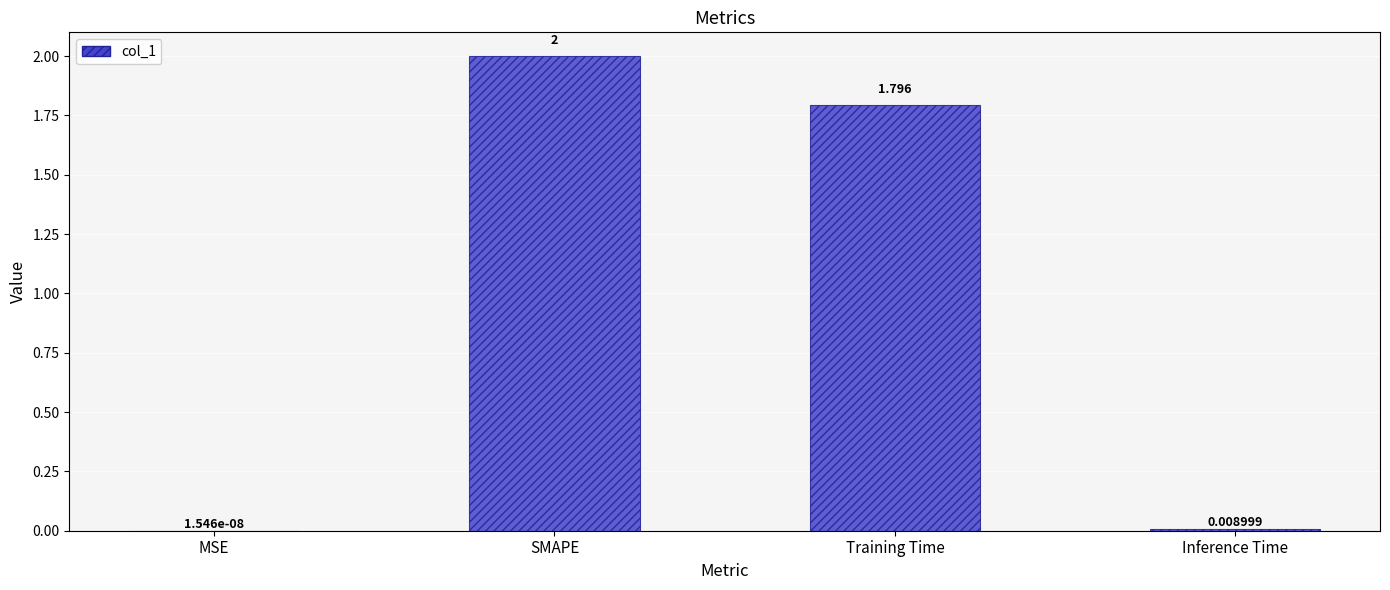

What is the change in value from SMAPE to Training Time?

-0.2